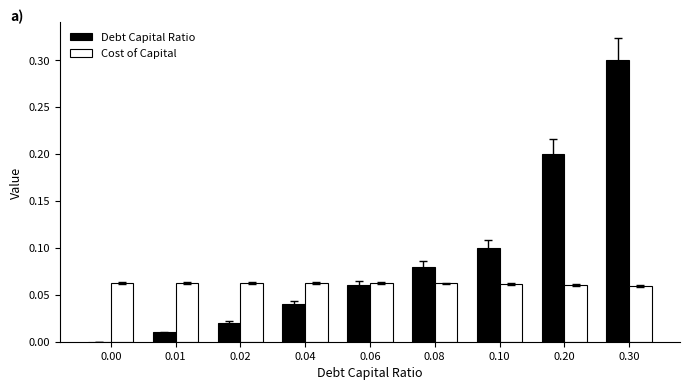

What are all the series names shown in the legend?

Debt Capital Ratio, Cost of Capital